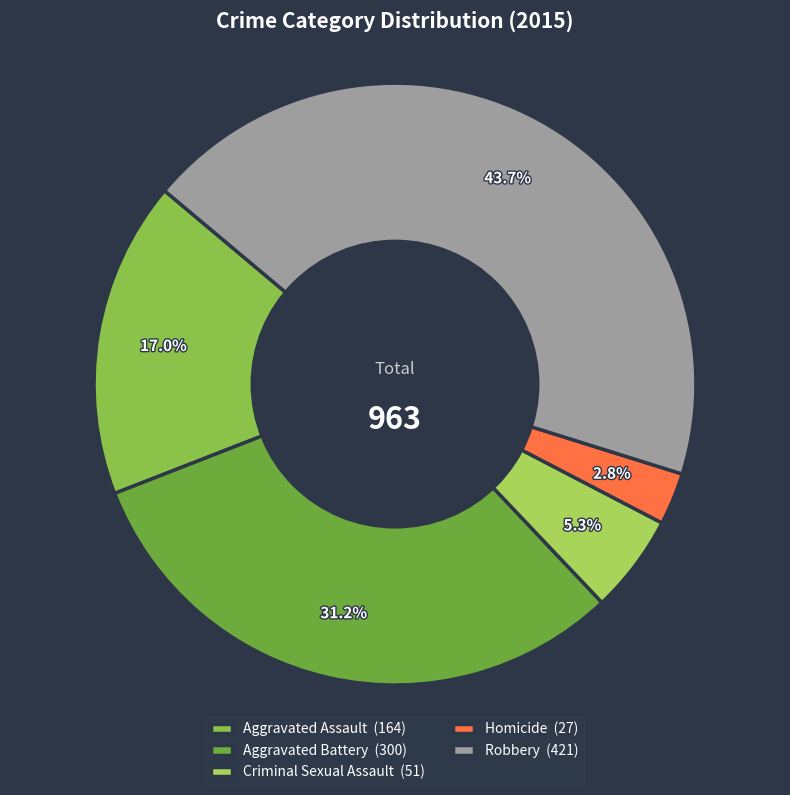

What portion of the pie excludes Criminal Sexual Assault?

94.7%